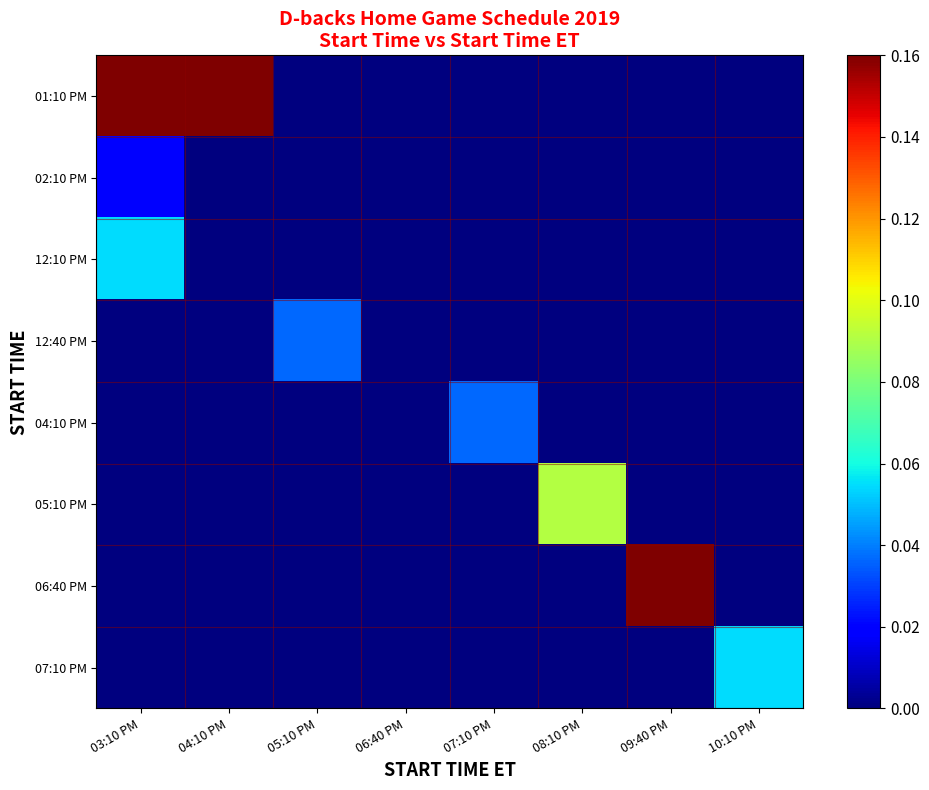

Which has a higher value, 09:40 PM or 04:10 PM?

04:10 PM